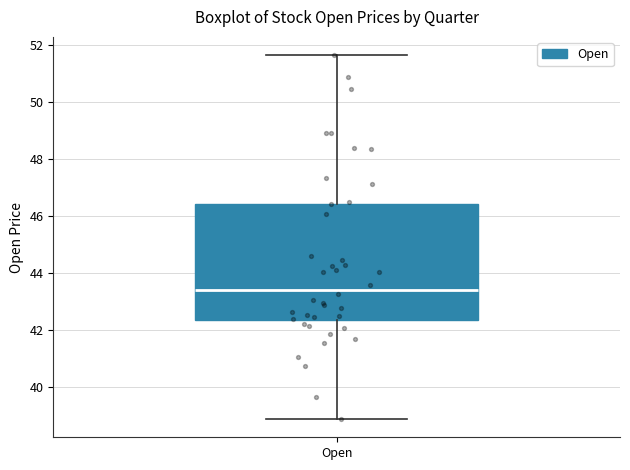

Where is the lower edge of the box for Open on the y-axis? The values are not printed on the chart, so give them approximately, as read against the axis.

42.4